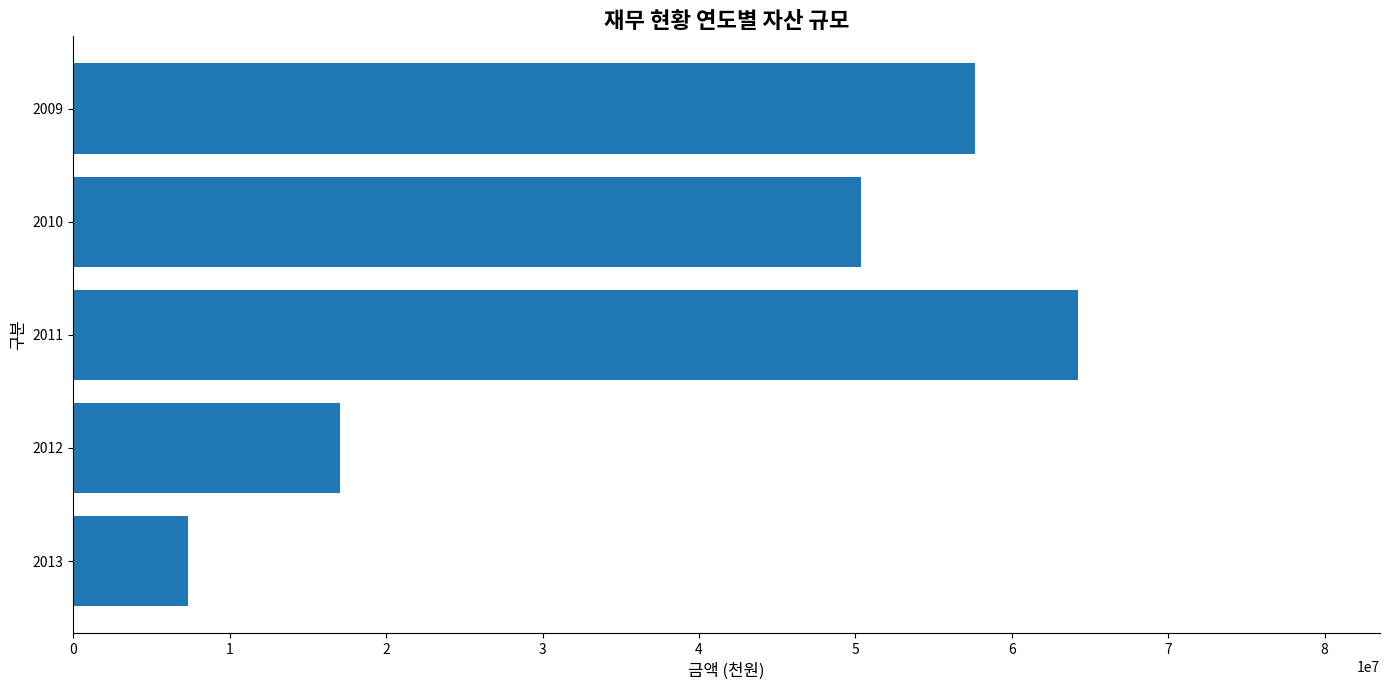

Reading bottom to top, list all the values displayed in this chart.

2013=7341269	2012=17080648	2011=64255741	2010=50338971	2009=57632046